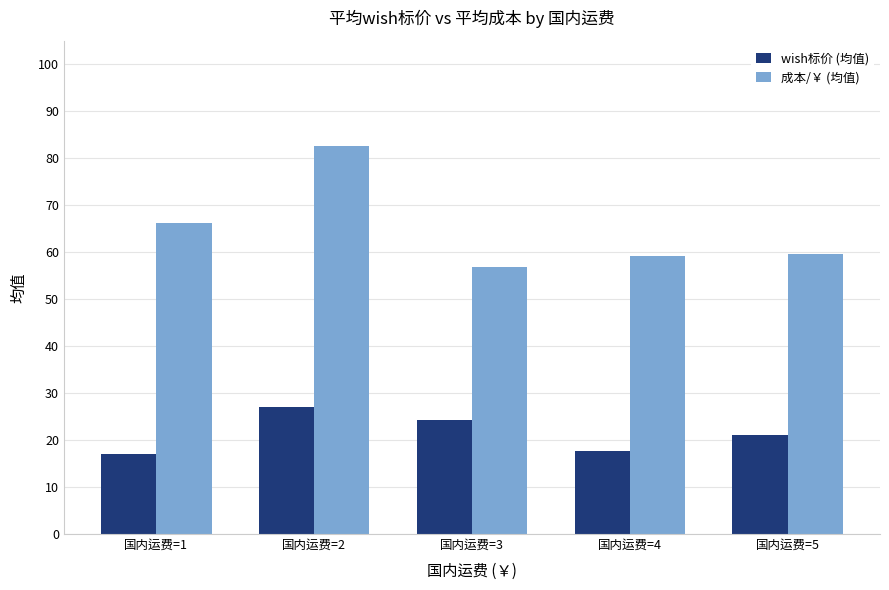

Where does the wish标价 (均值) series first go above 21?

国内运费=2